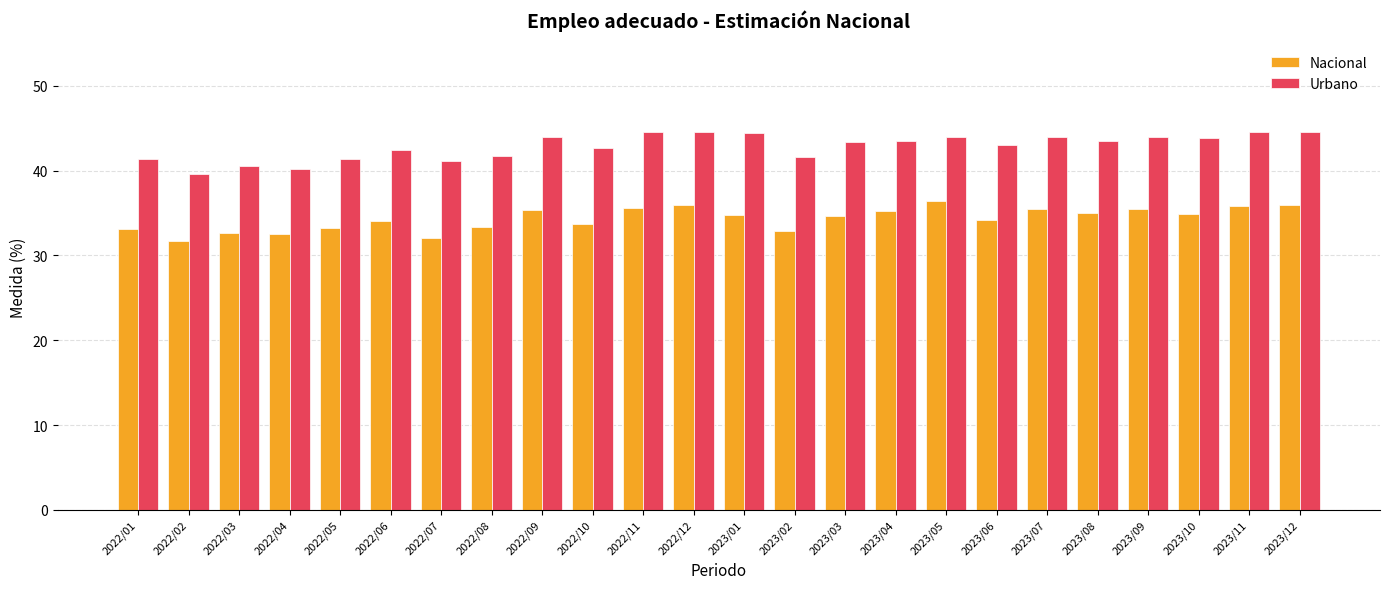

Rank the series by their average value, from lowest to highest.

Nacional, Urbano